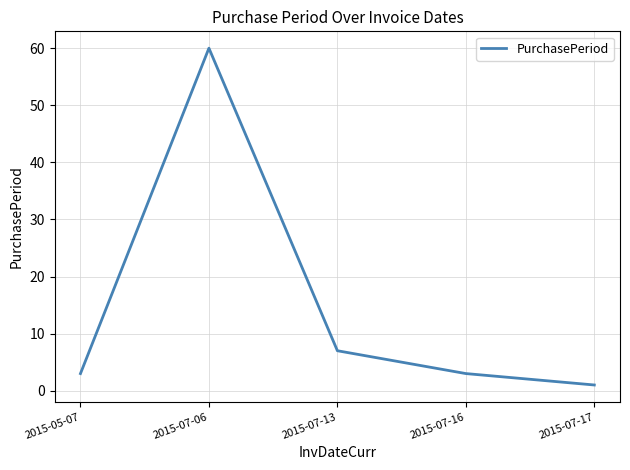

What position from the left is 2015-07-13?

3